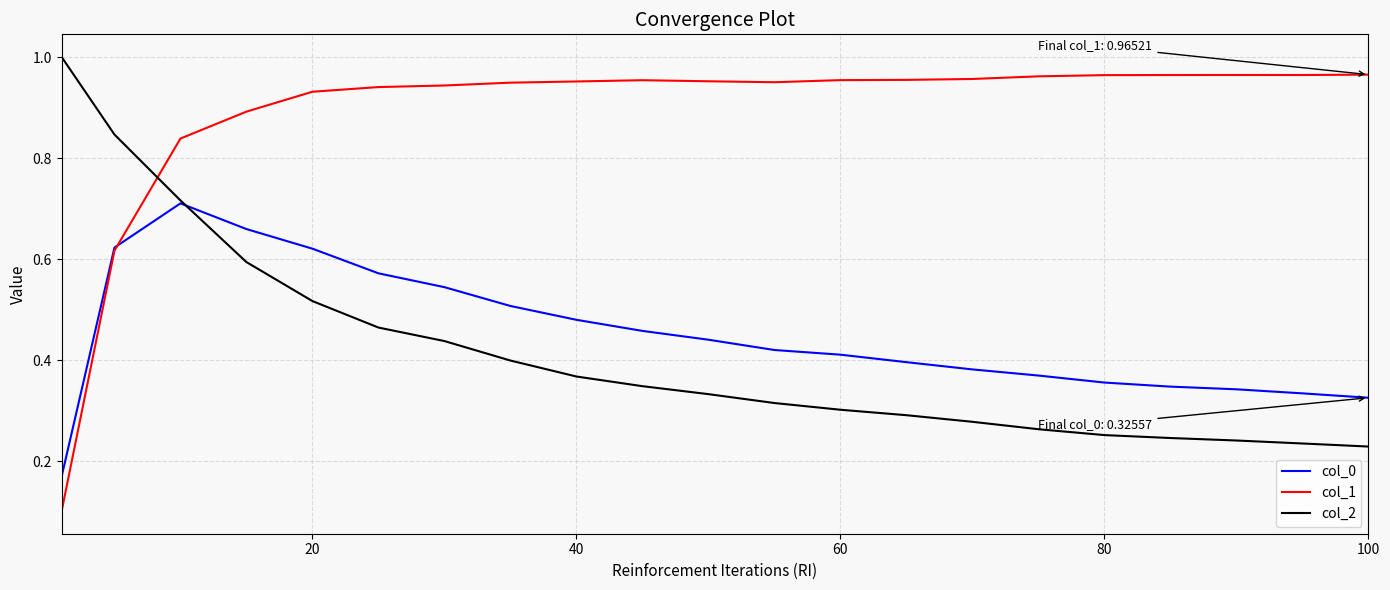

True or false: col_1 and col_2 intersect in this chart.

True